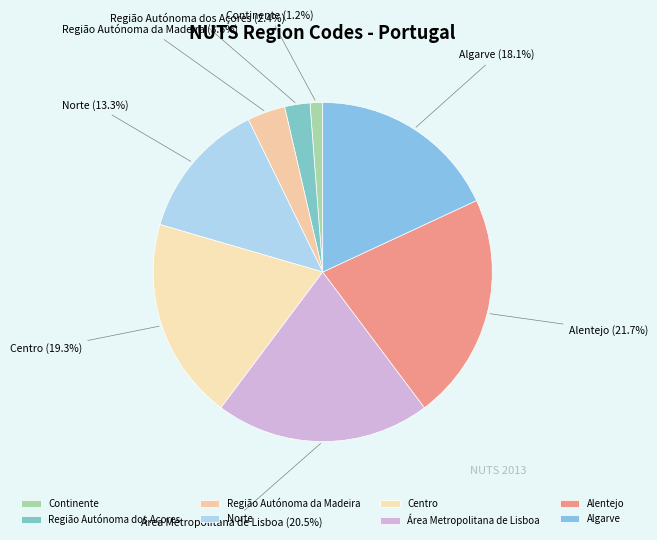

True or false: Centro accounts for 26% of the total.

False